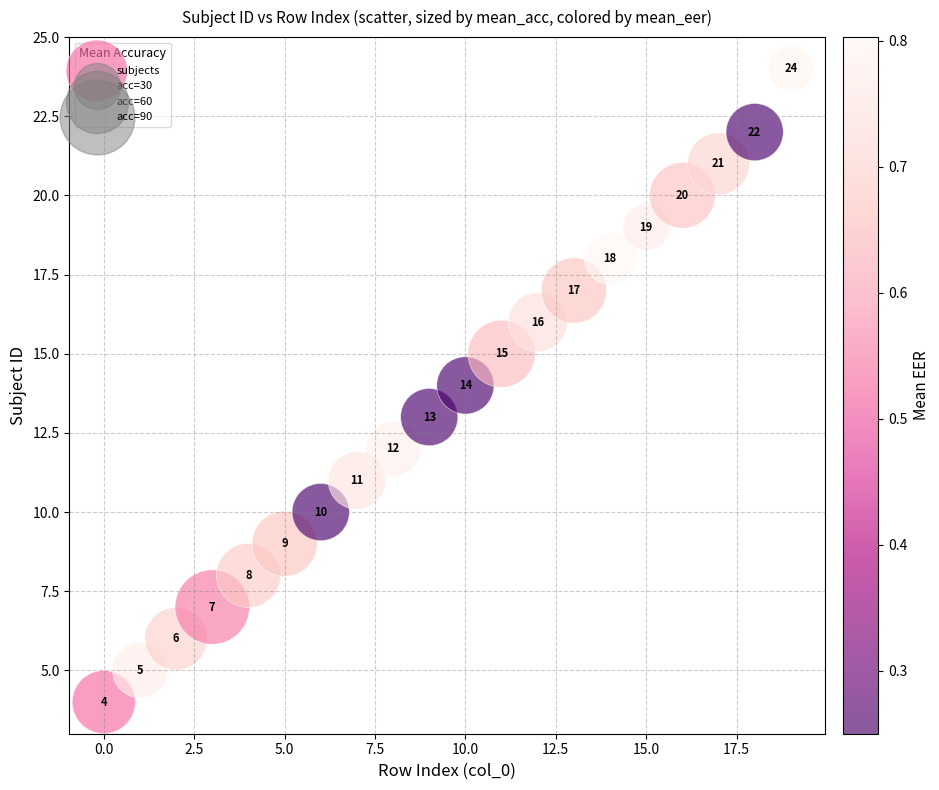

What is the range of Y values (max minus min)?

20